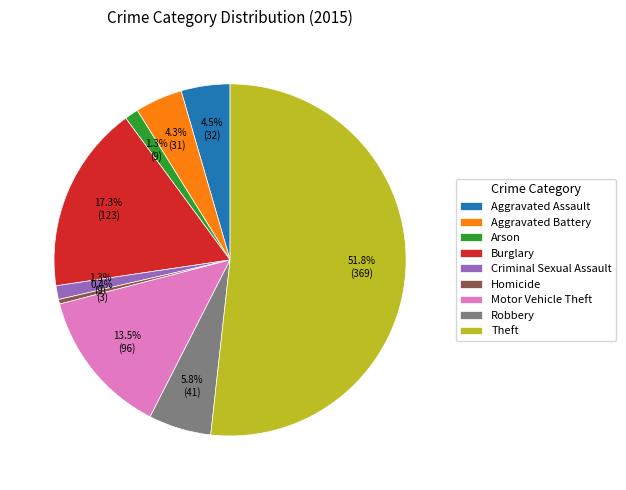

How many slices are in this pie chart?

9